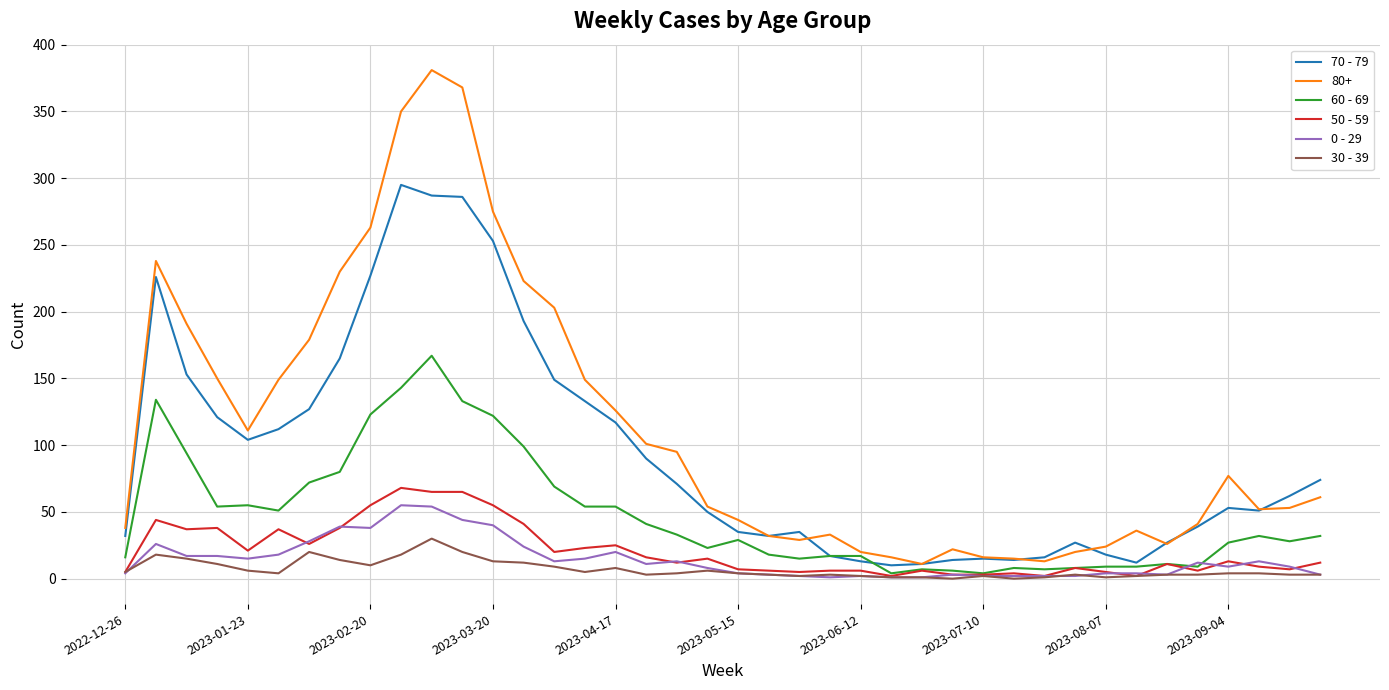

What is the difference between the second highest and minimum values in the 30 - 39 series?

20